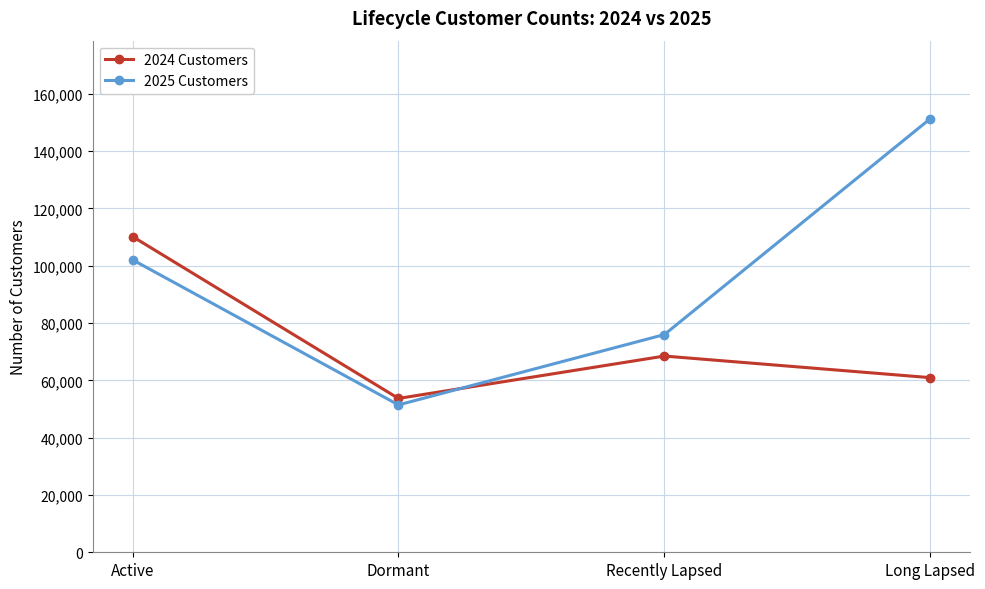

What is the label of the 3rd point from the left?

Recently Lapsed